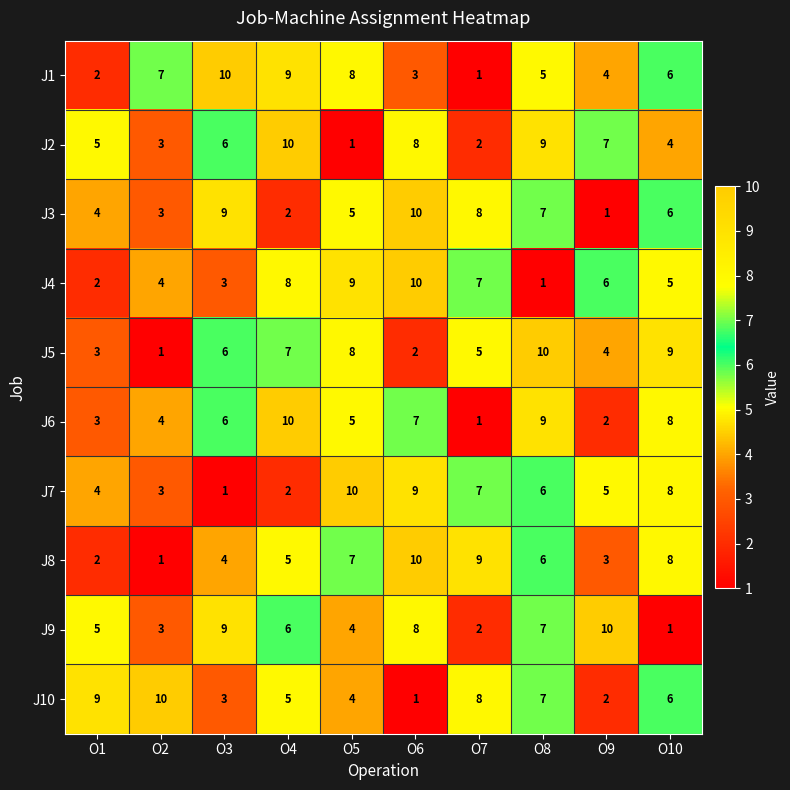

Where is J4 nearest to the value 5?

O10